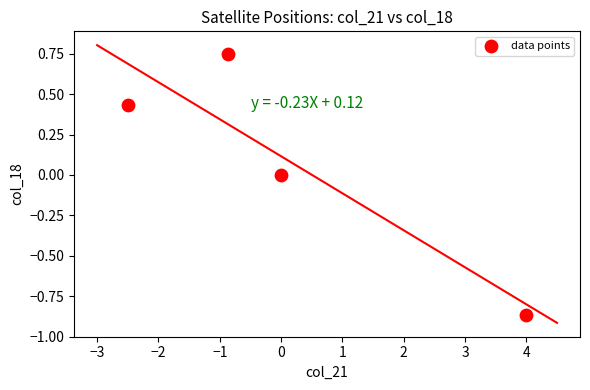

What is the range of X values (max minus min)?

6.5